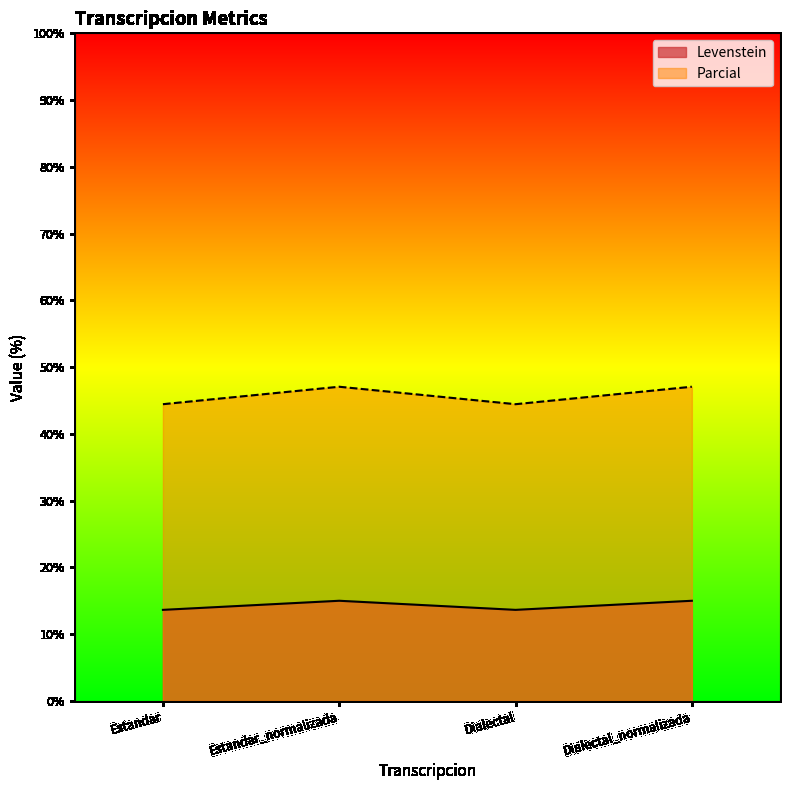

True or false: Parcial and Levenstein cross at least once.

False